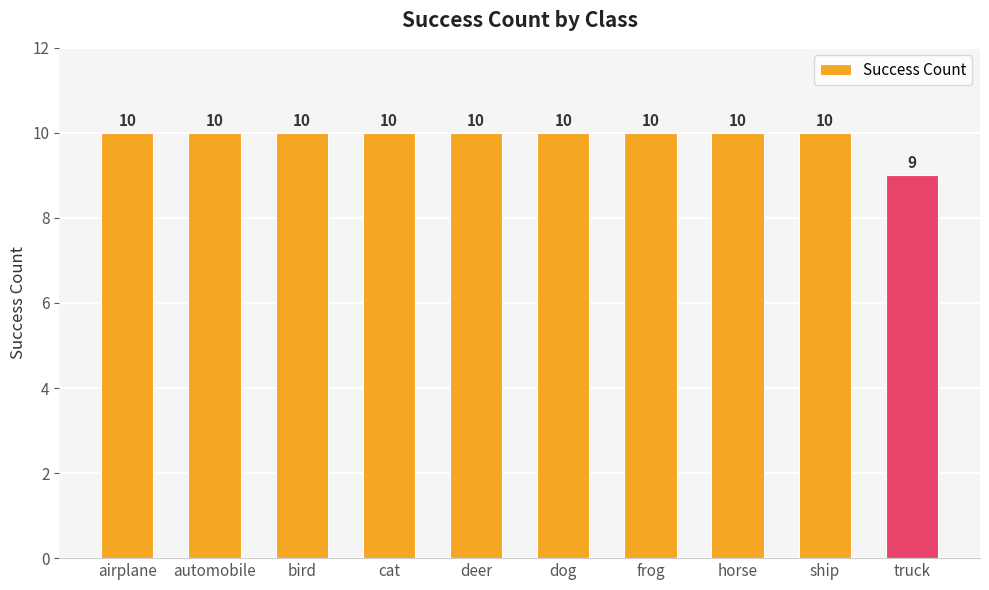

What position from the right is dog?

5